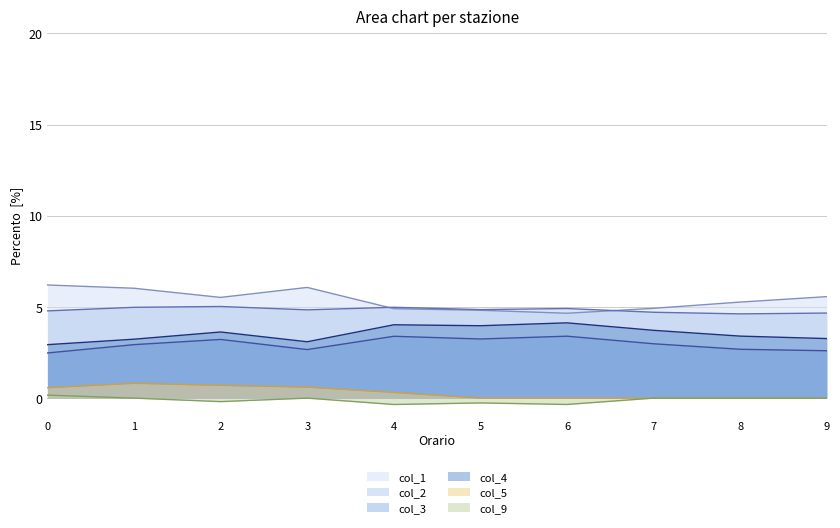

True or false: col_2 and col_9 cross at least once.

False